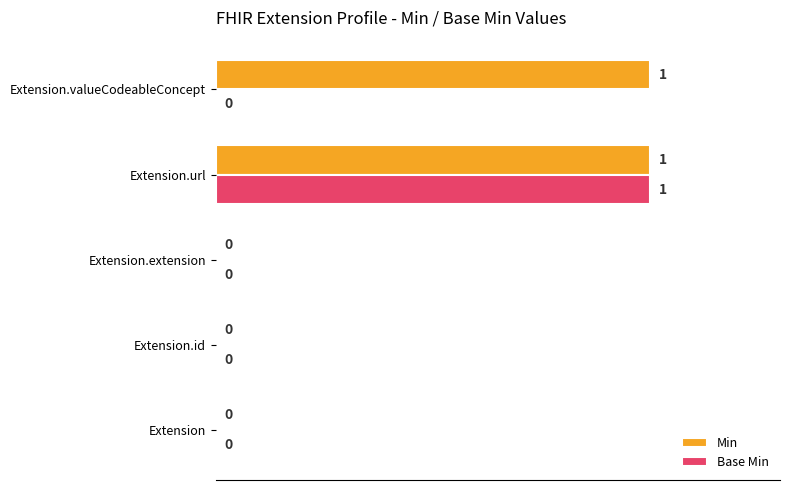

Which series has the largest total across all categories?

Min